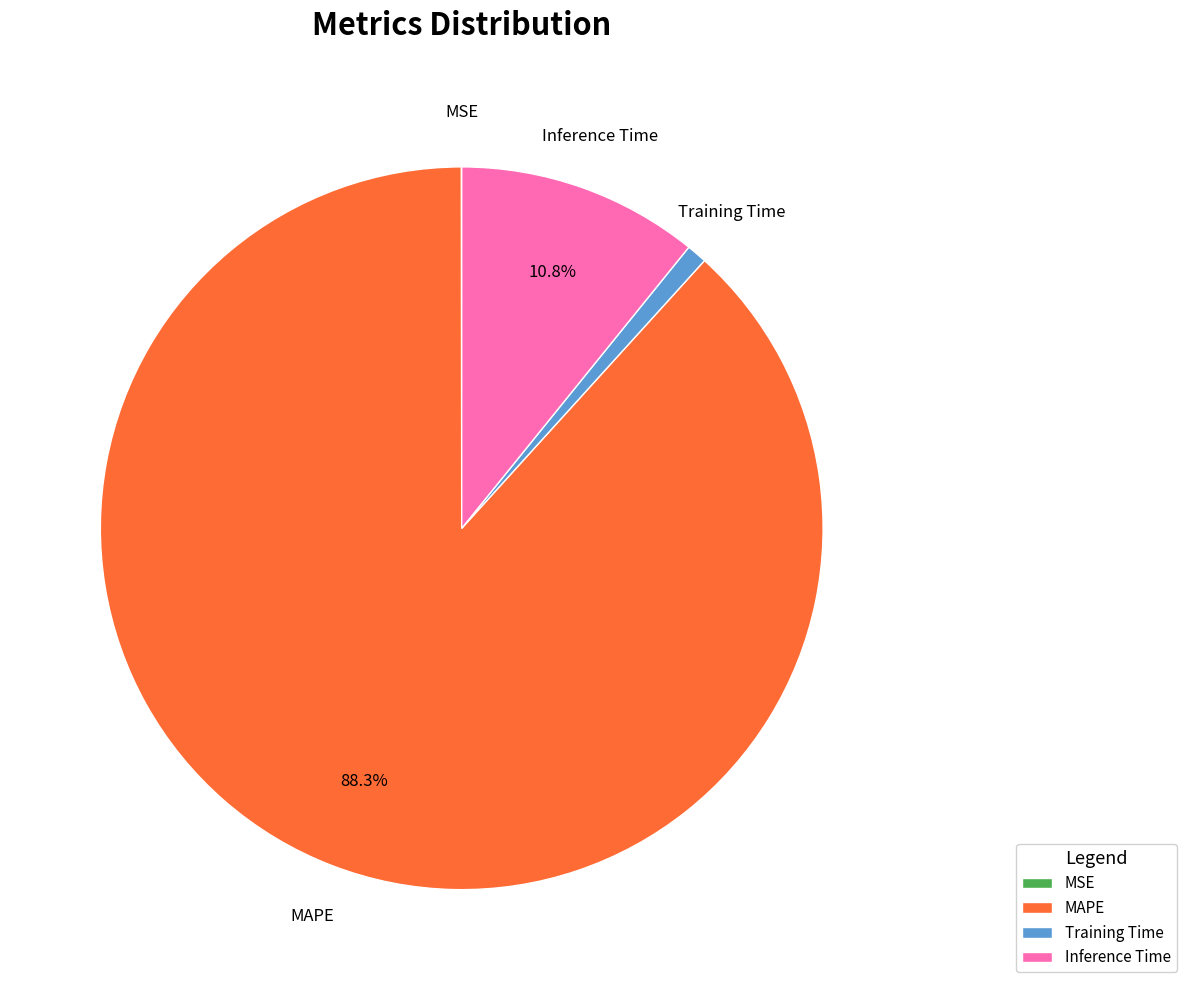

What is the largest slice in the pie chart?

MAPE